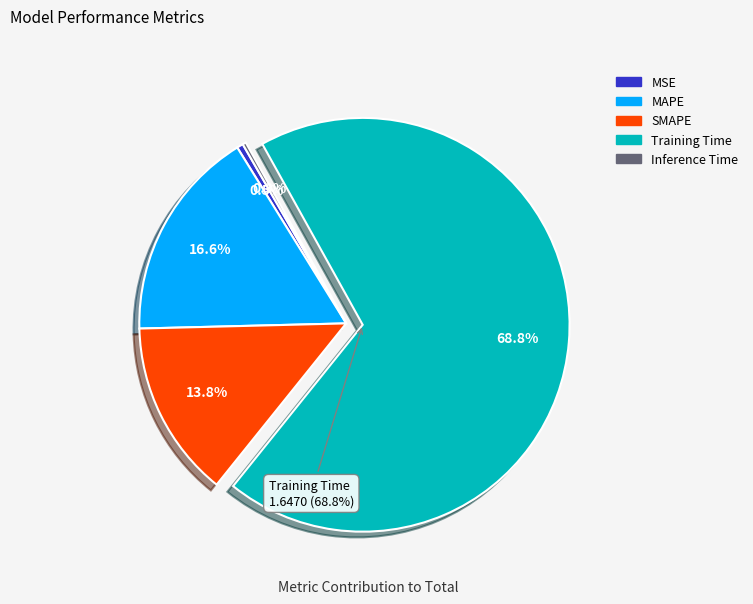

What portion of the pie excludes MAPE?

83.4%